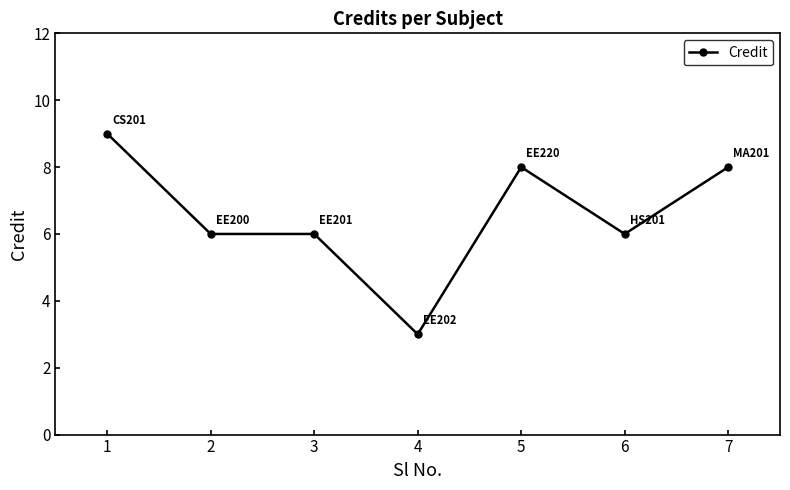

The chart shows a value of 3 at 4. True or false?

True